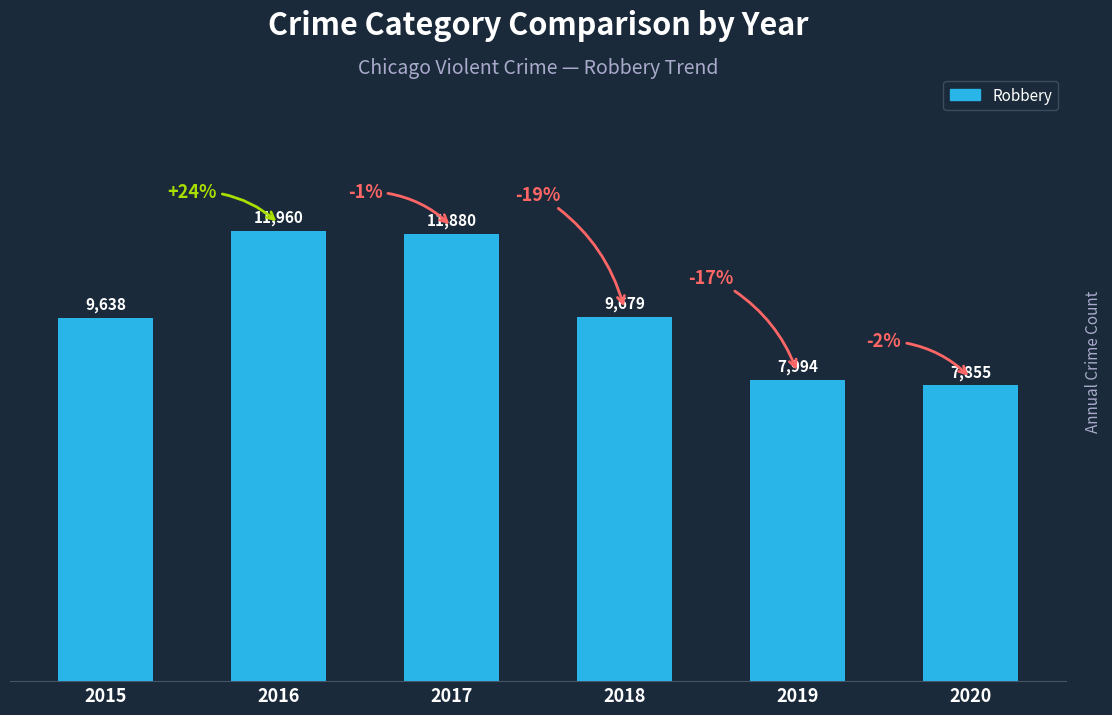

Does the chart contain stacked bars?

No